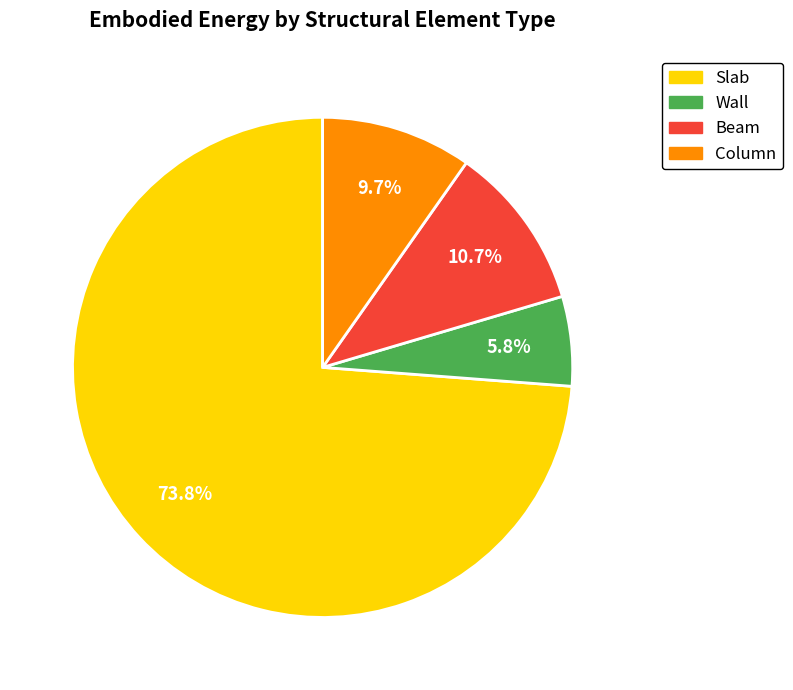

How many slices are in this pie chart?

4